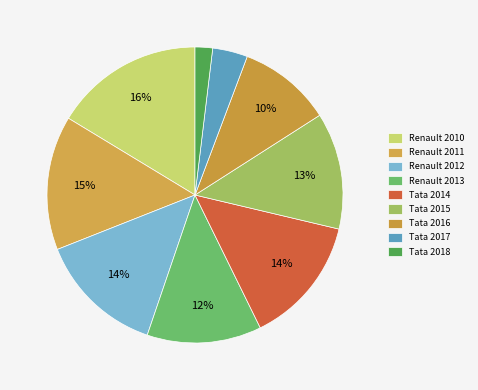

To the nearest percent, what portion does Renault 2013 represent?

12%